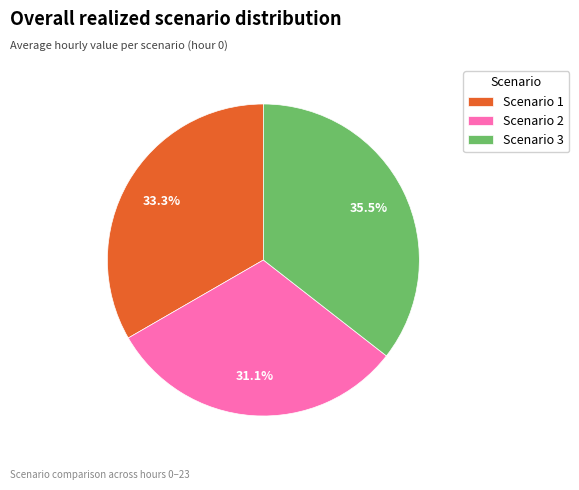

Is it true that Scenario 1 is 33% of the pie?

True